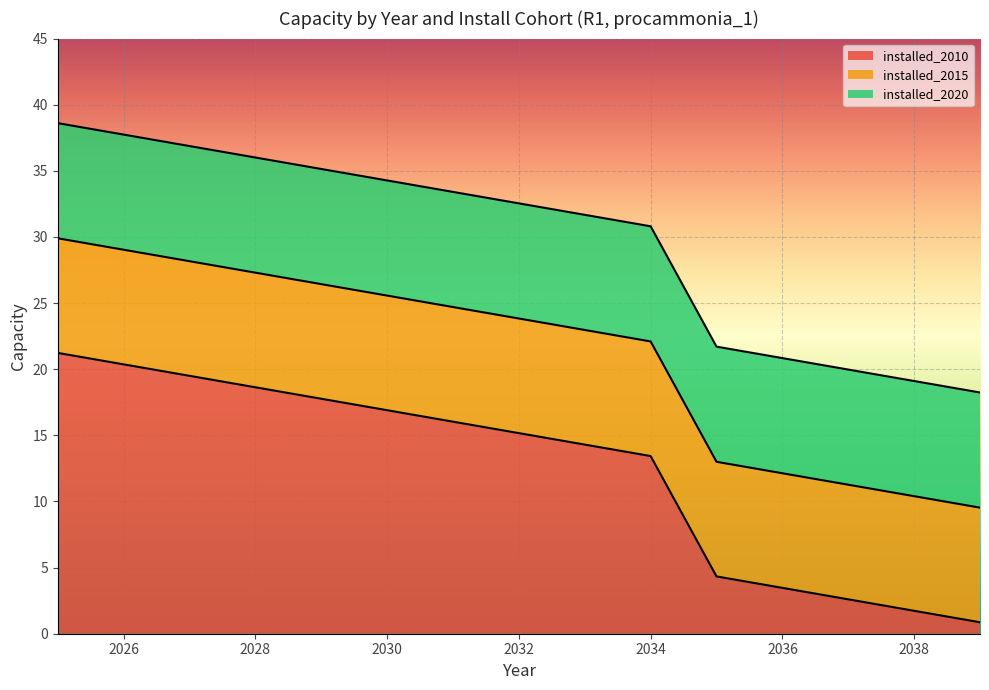

True or false: installed_2020 and installed_2015 cross at least once.

False